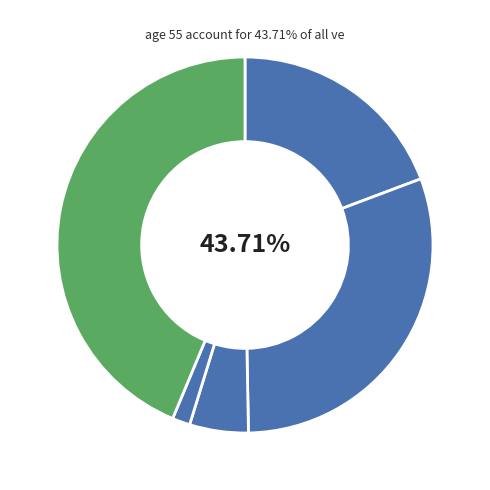

What is the smallest slice in the pie chart?

Homicide